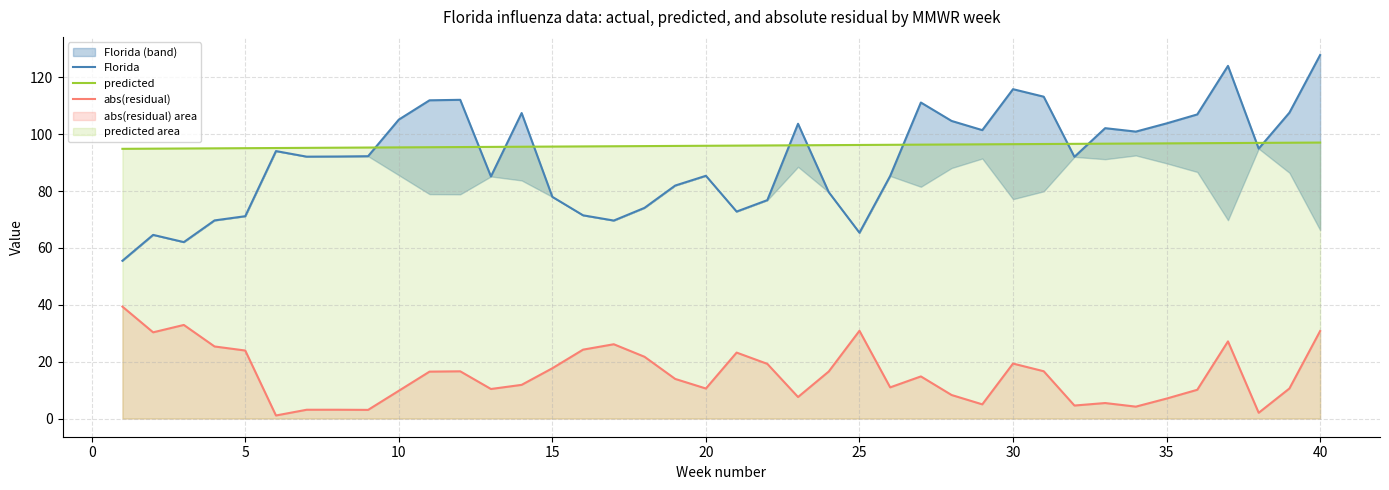

What is the maximum value for predicted?

97.1